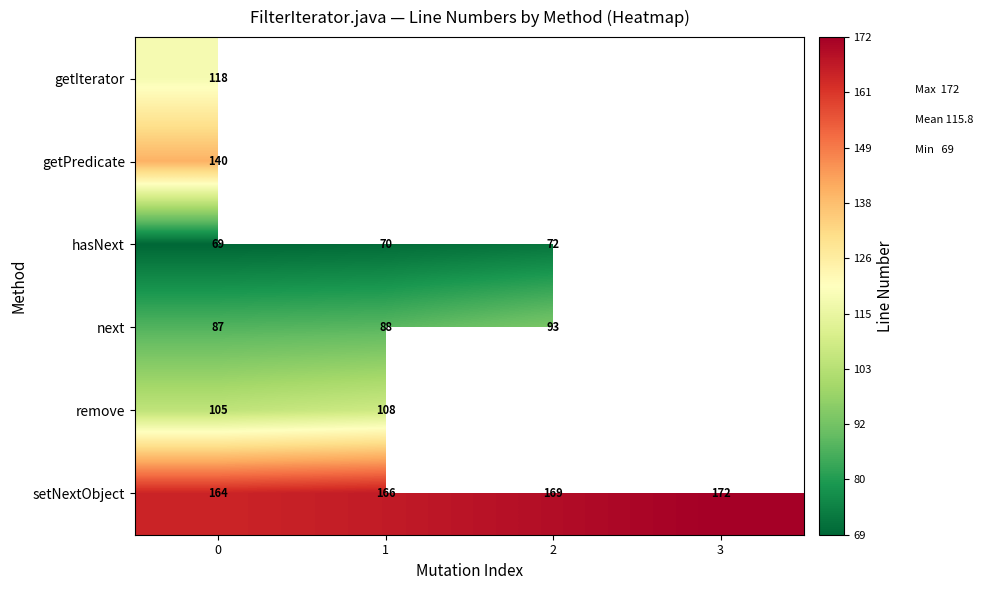

At 0, list the series in order from smallest to largest.

hasNext, next, remove, getIterator, getPredicate, setNextObject